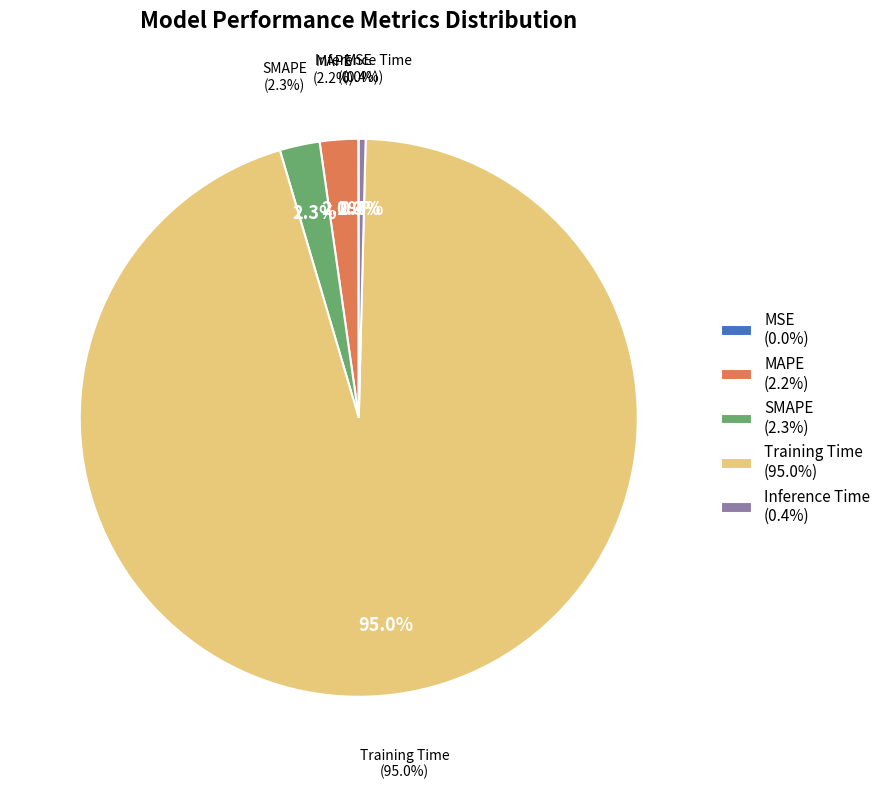

What is the smallest slice in the pie chart?

MSE